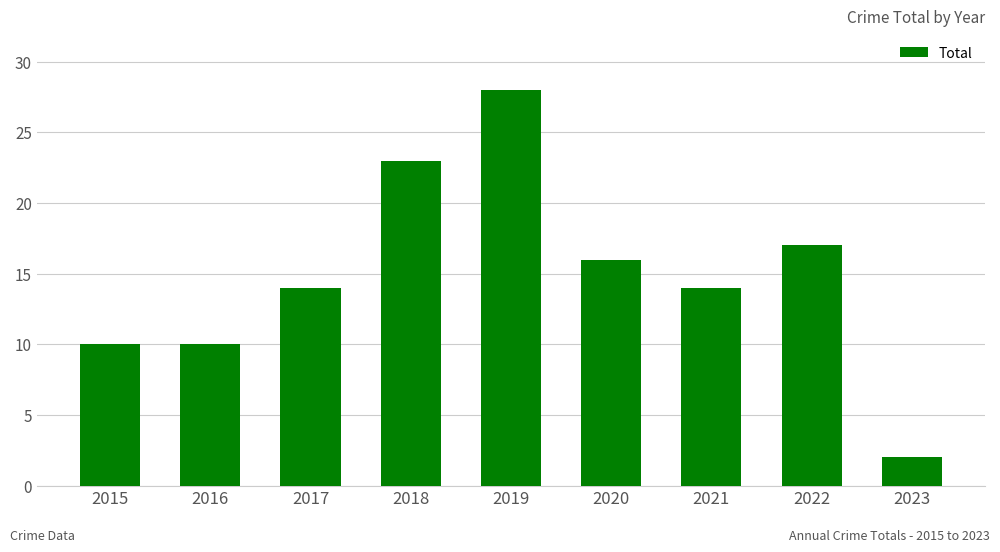

The chart shows a value of 7 at 2017. True or false?

False